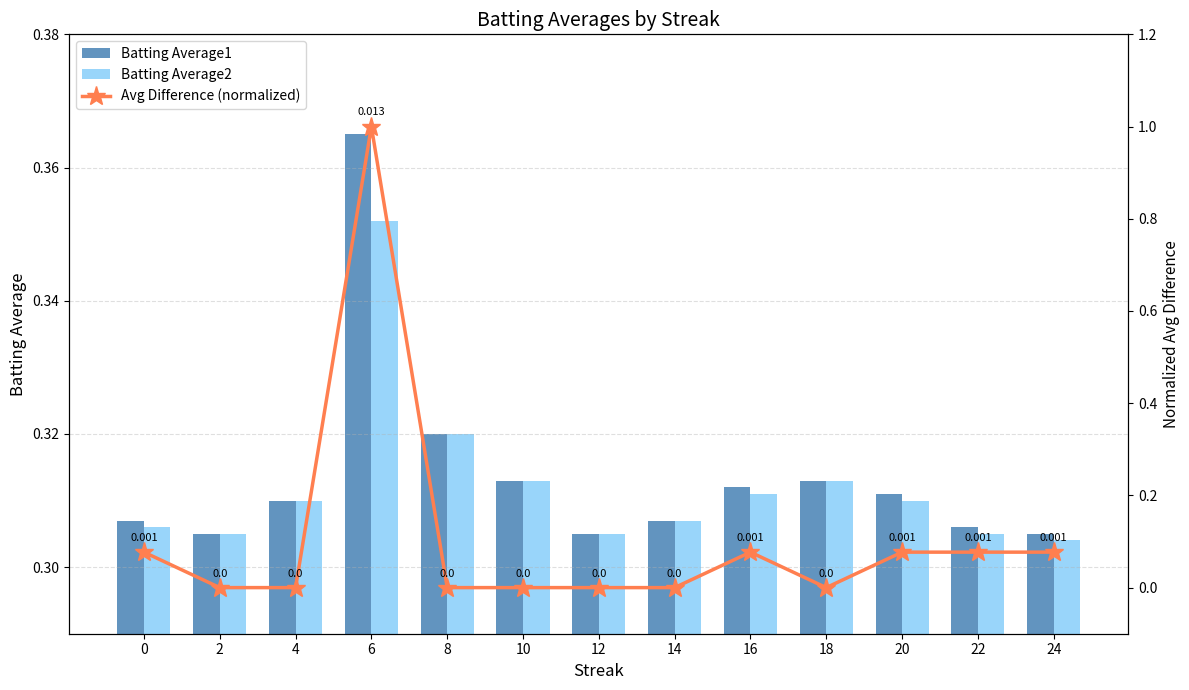

At which category is the sum across all series the highest?

6